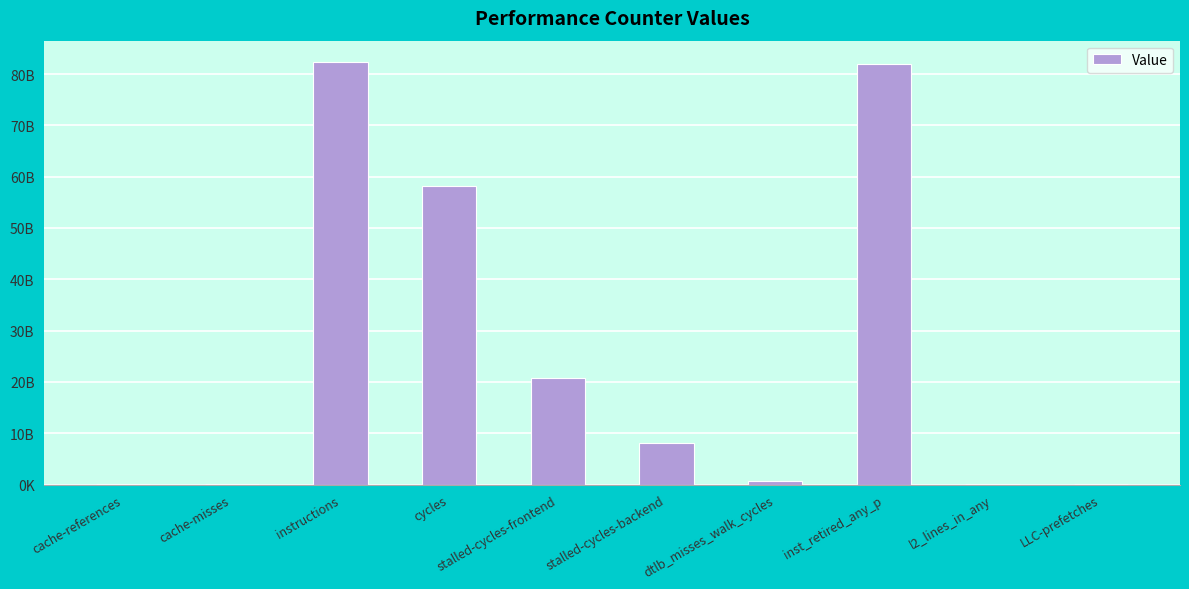

Reading right to left, list all the values displayed in this chart.

26417129	133040166	82009969729	628169817	8127070203	20705518647	58172595973	82387997949	12529701	90566761